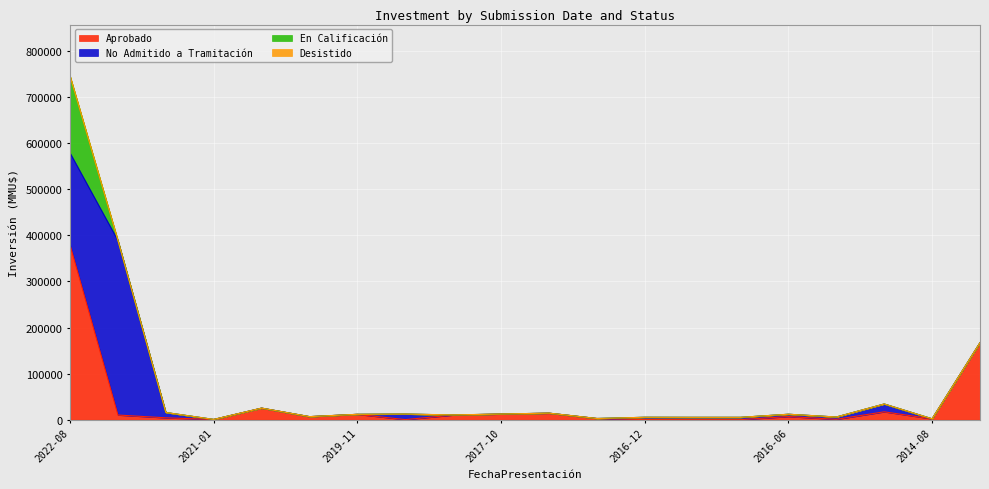

What are all the series names shown in the legend?

Aprobado, No Admitido a Tramitación, En Calificación, Desistido